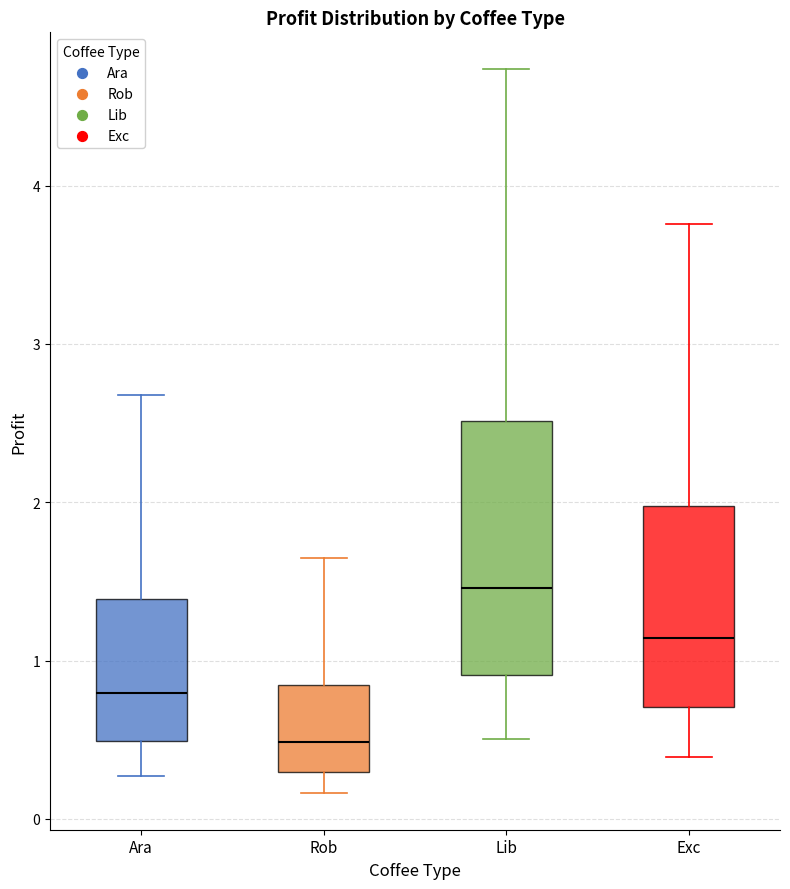

Reading left to right, transcribe this box plot: for each box, give where its median line is, the range the box spans, and where its two whiskers end, as read against the y-axis. The values are not printed on the chart, so give them approximately, as read against the axis.

Ara: median 0.8, box 0.5 to 1.4, whiskers 0.3 to 2.7
Rob: median 0.5, box 0.3 to 0.8, whiskers 0.2 to 1.6
Lib: median 1.5, box 0.9 to 2.5, whiskers 0.5 to 4.7
Exc: median 1.1, box 0.7 to 2.0, whiskers 0.4 to 3.8